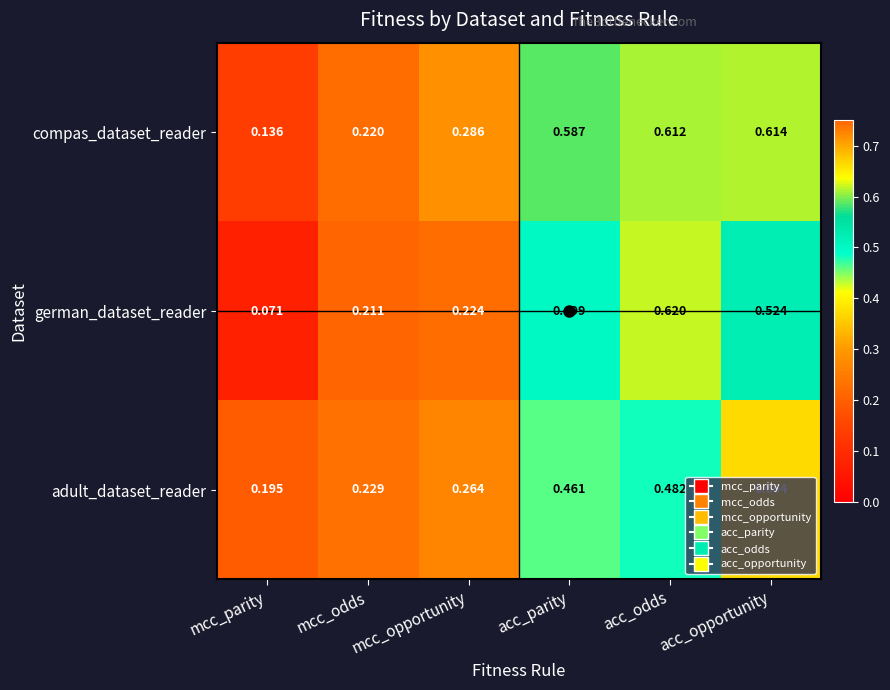

Where is compas_dataset_reader nearest to the value 0?

mcc_parity